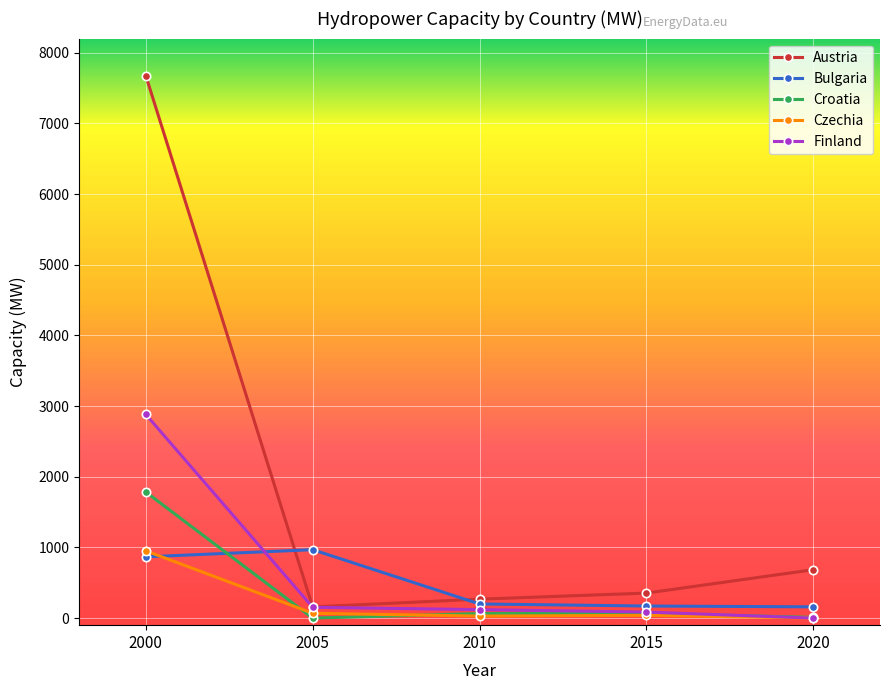

Which series has the largest total across all categories?

Austria